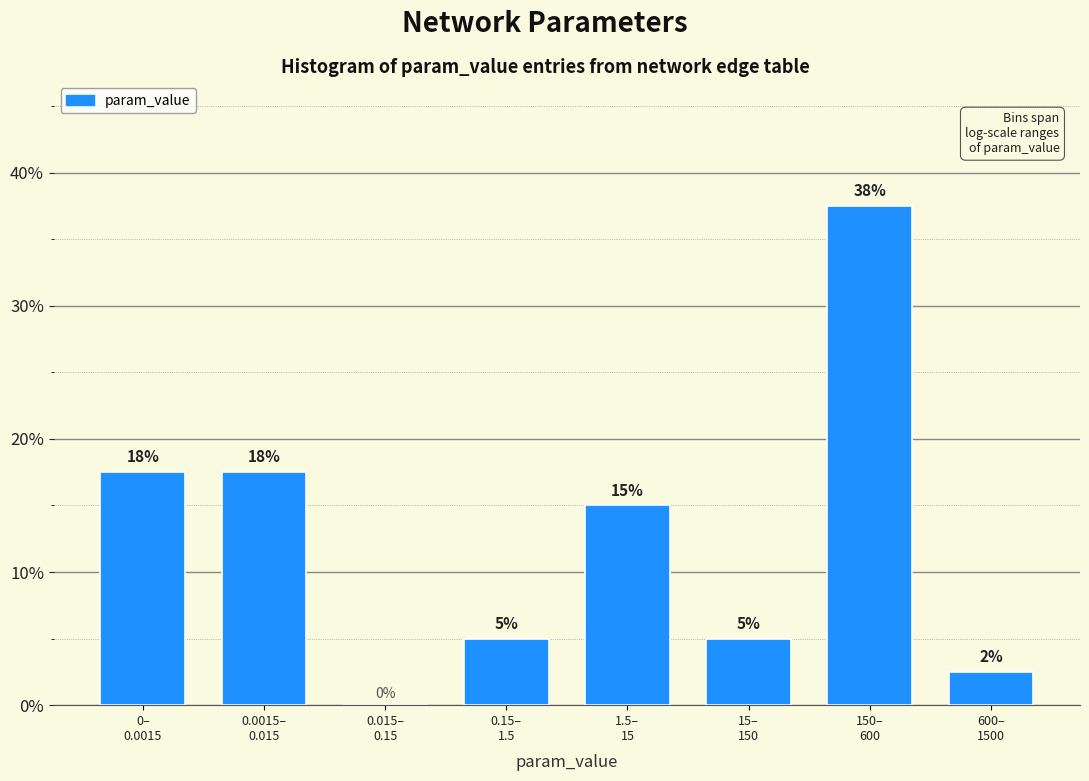

What is the greatest value displayed?

37.5